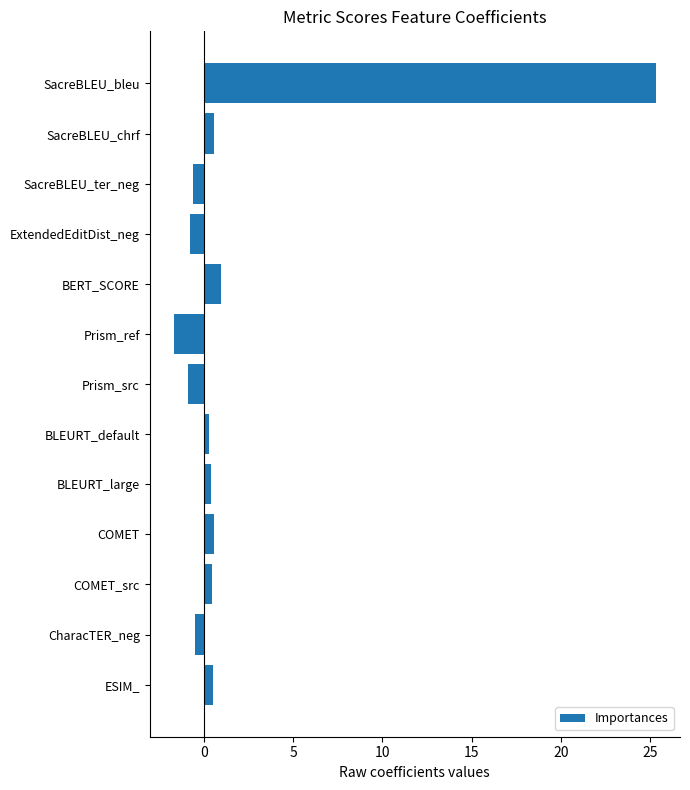

Which category has the lowest value across all series?

Prism_ref